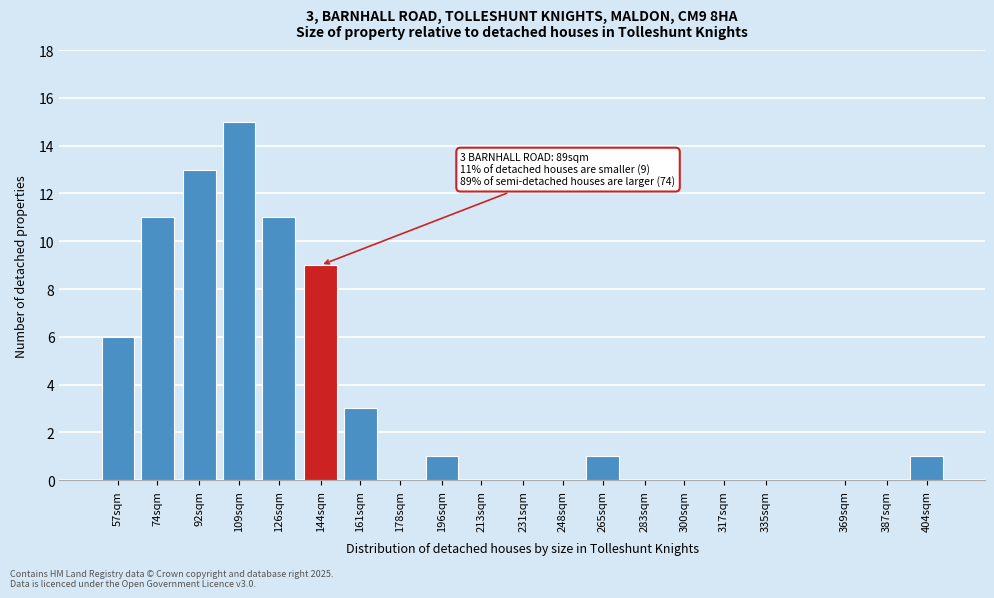

Reading left to right, extract all data points from this chart.

57sqm=6	74sqm=11	92sqm=13	109sqm=15	126sqm=11	144sqm=9	161sqm=3	178sqm=0	196sqm=1	213sqm=0	231sqm=0	248sqm=0	265sqm=1	283sqm=0	300sqm=0	317sqm=0	335sqm=0	369sqm=0	387sqm=0	404sqm=1